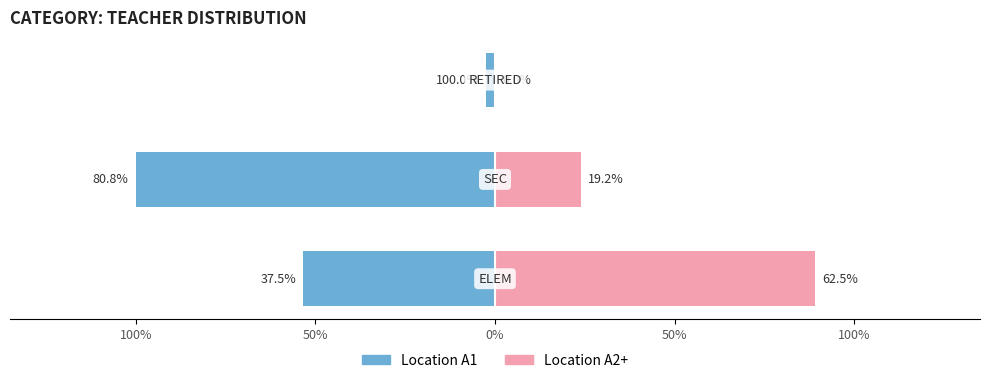

How many data points does each series have?

3